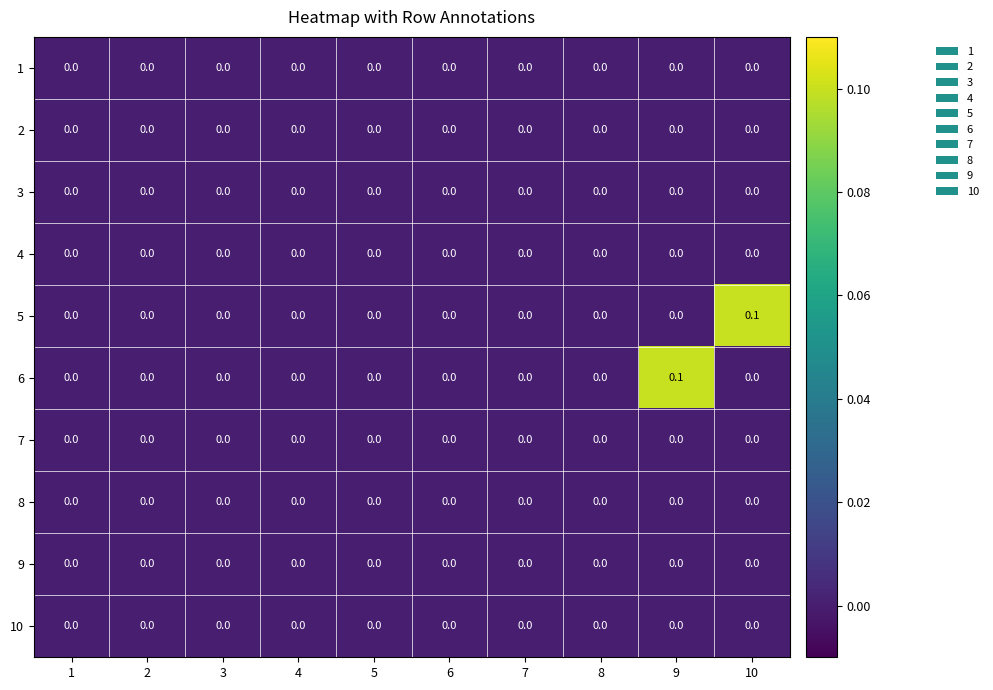

How many categories are shown in the chart?

10